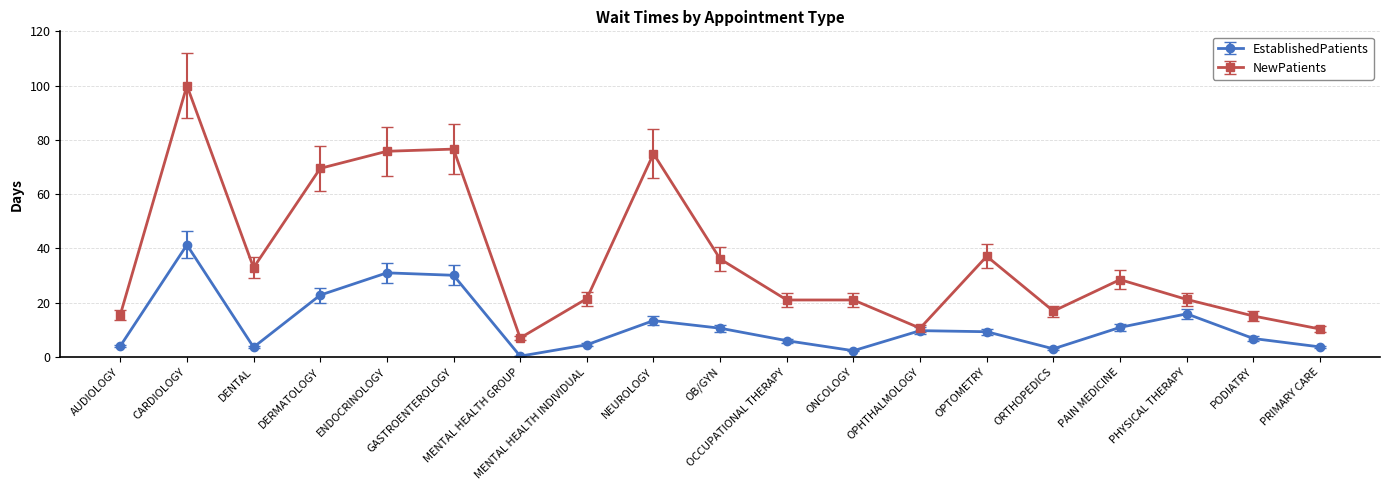

What are all the series names shown in the legend?

EstablishedPatients, NewPatients